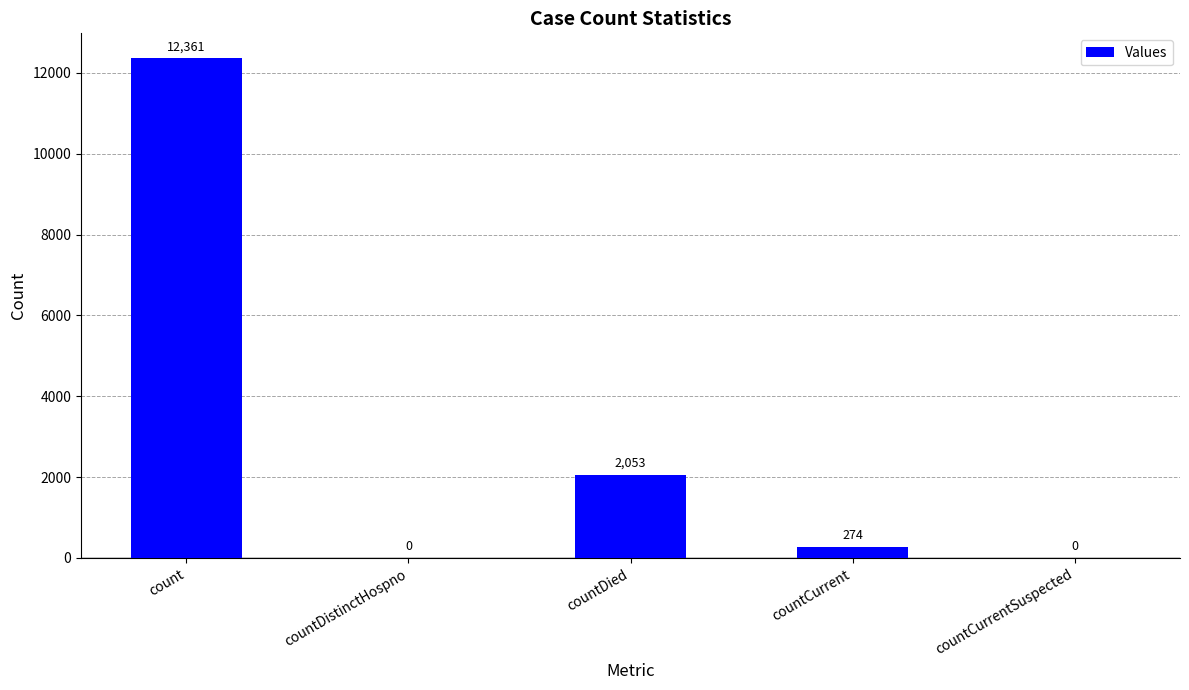

What is the sum of the values at countDistinctHospno and countDied?

2053